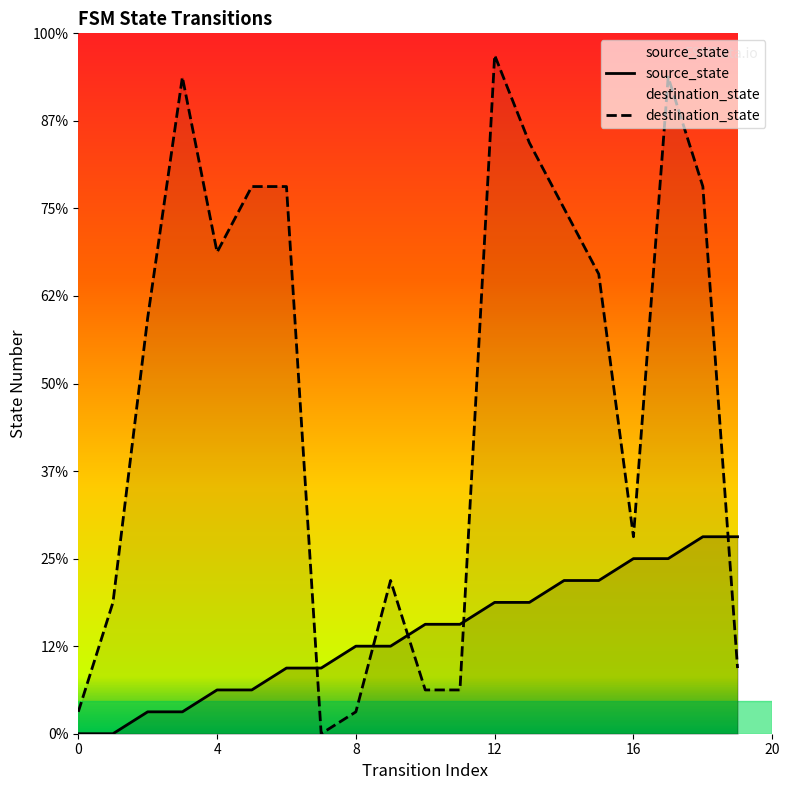

What is the spread (max minus min) of values at 17?

22